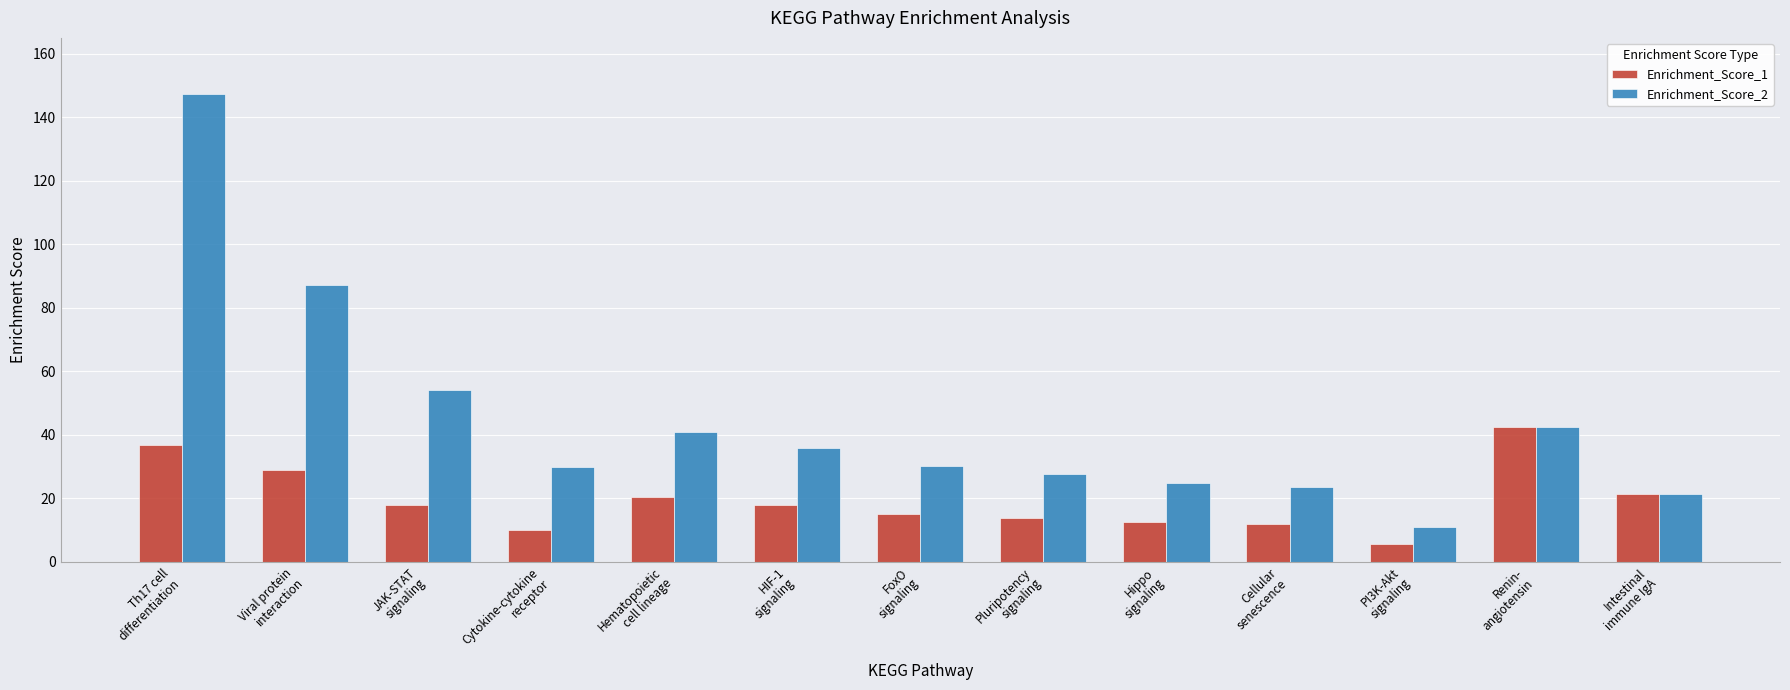

Are the bars horizontal?

No